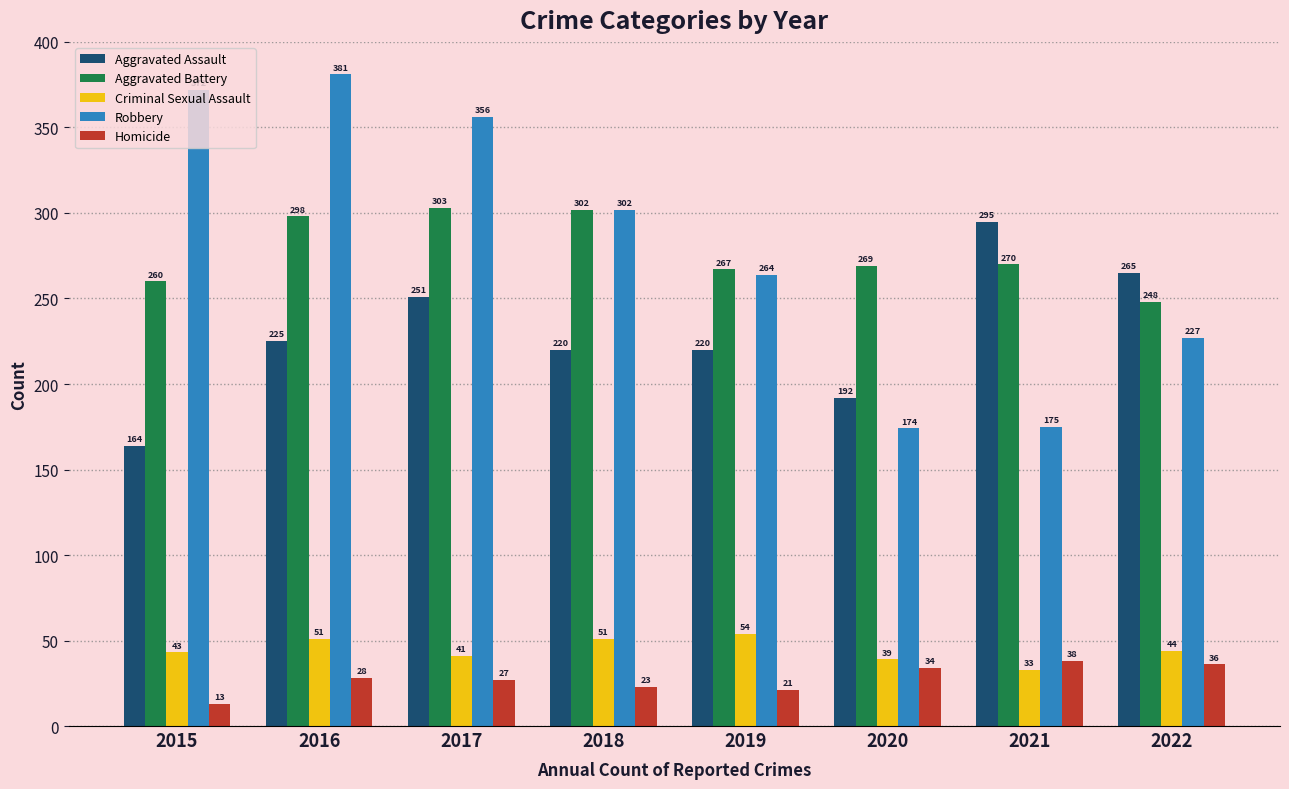

Rank the series by their maximum value, from highest to lowest.

Robbery, Aggravated Battery, Aggravated Assault, Criminal Sexual Assault, Homicide